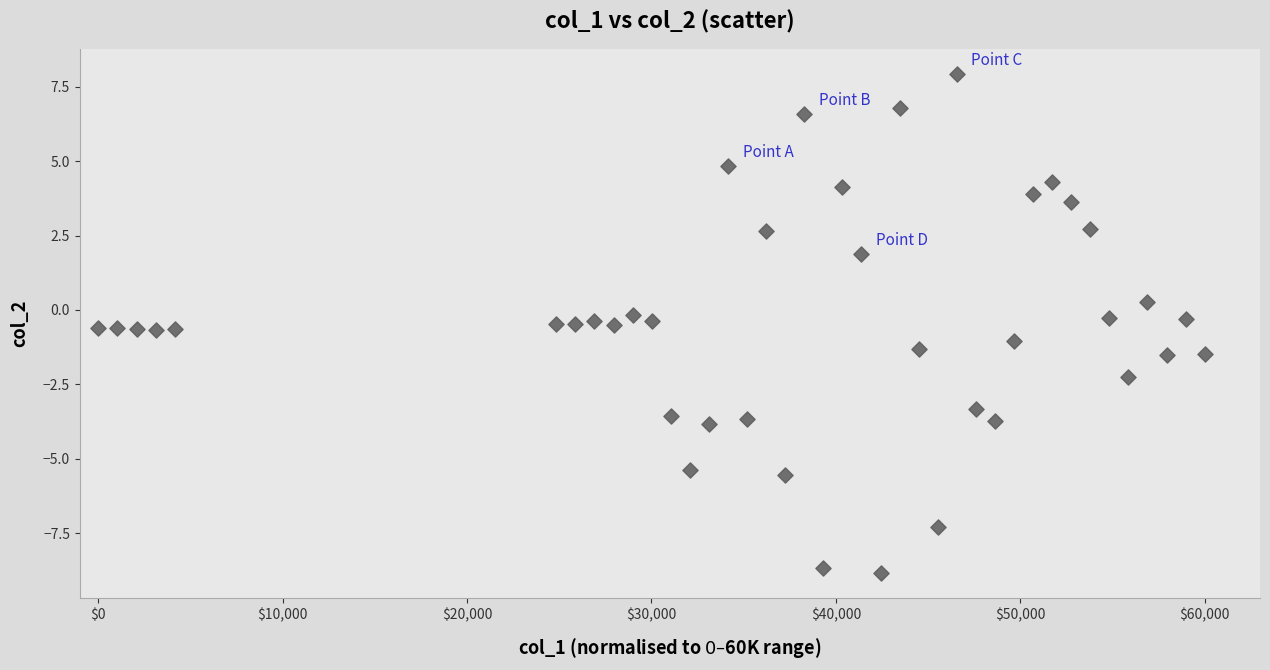

What is the range of X values (max minus min)?

60000.0